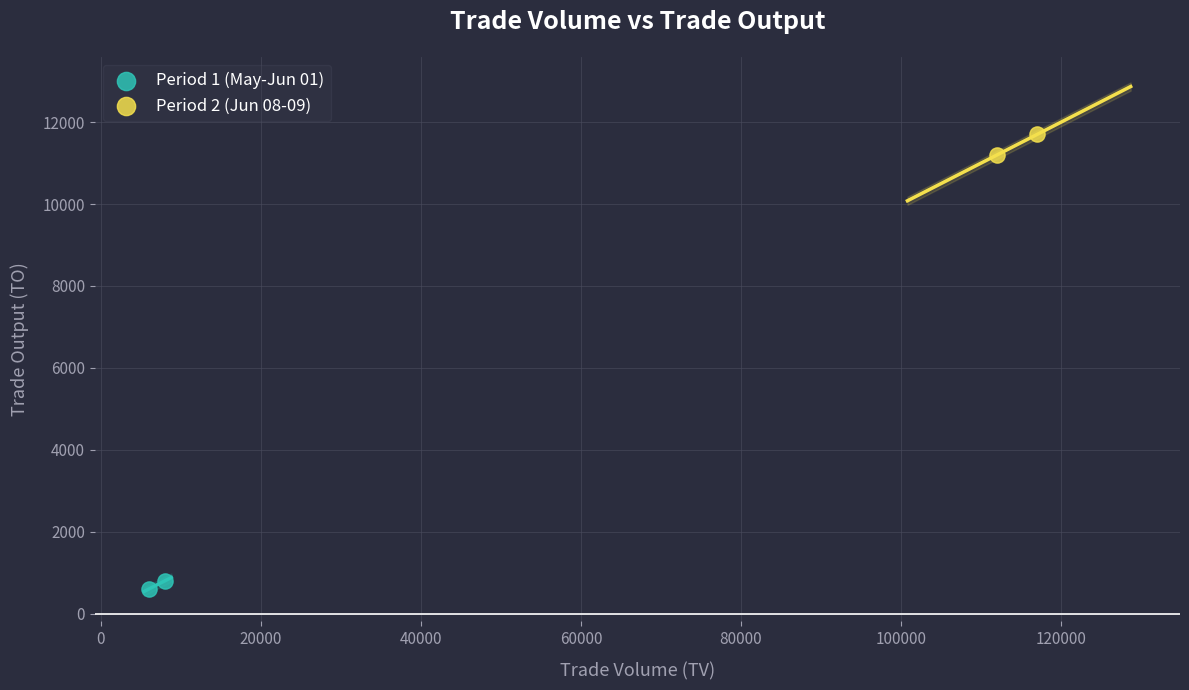

Which series contains the lowest Y value?

Period 1 (May-Jun 01)